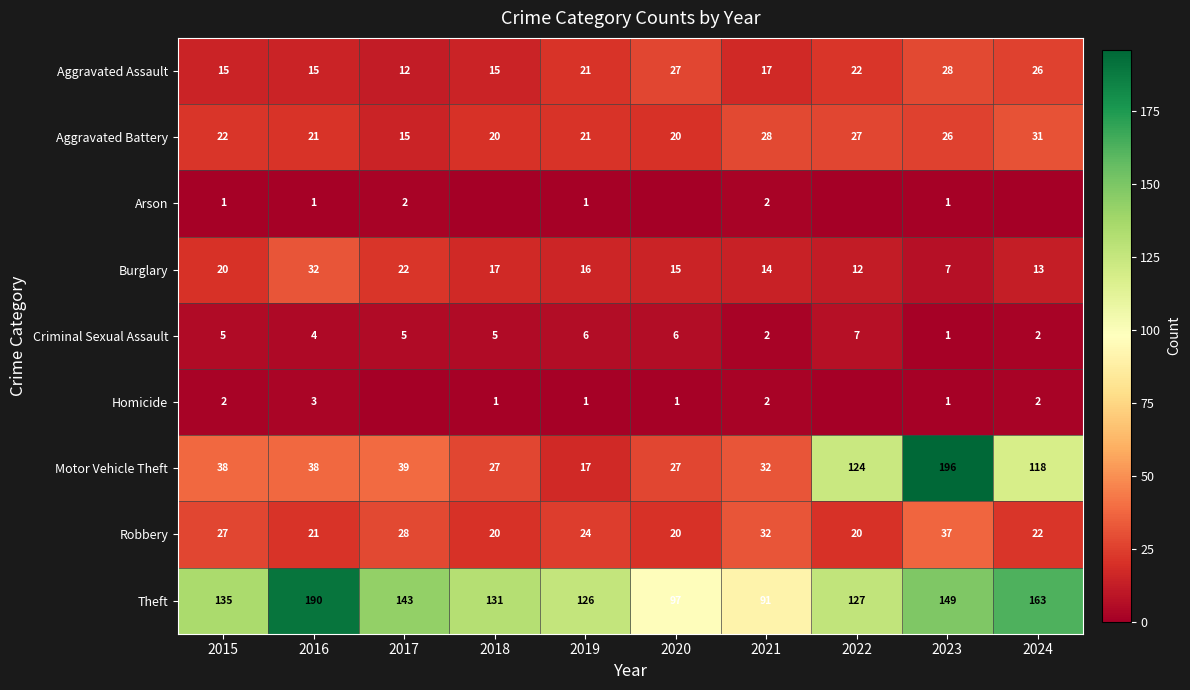

What is the sum of the Robbery values at 2019 and 2017?

52